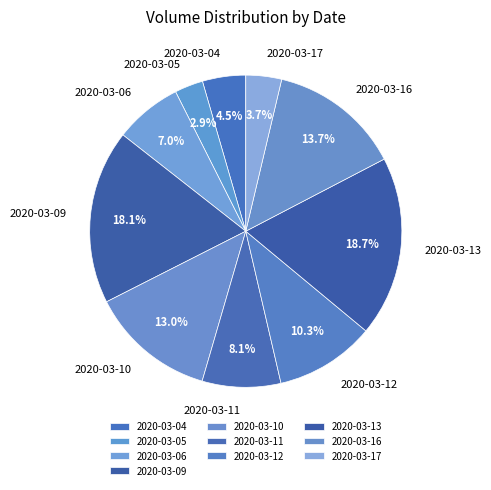

The 2020-03-11 slice represents 21% of the pie. True or false?

False